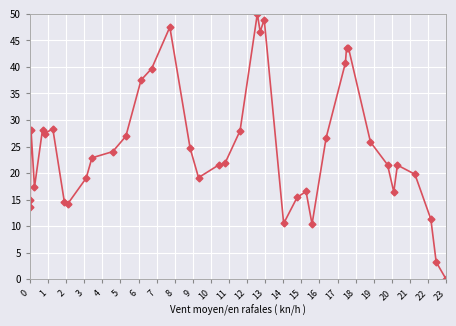

What is the value of the 12th point from the left?

24.0